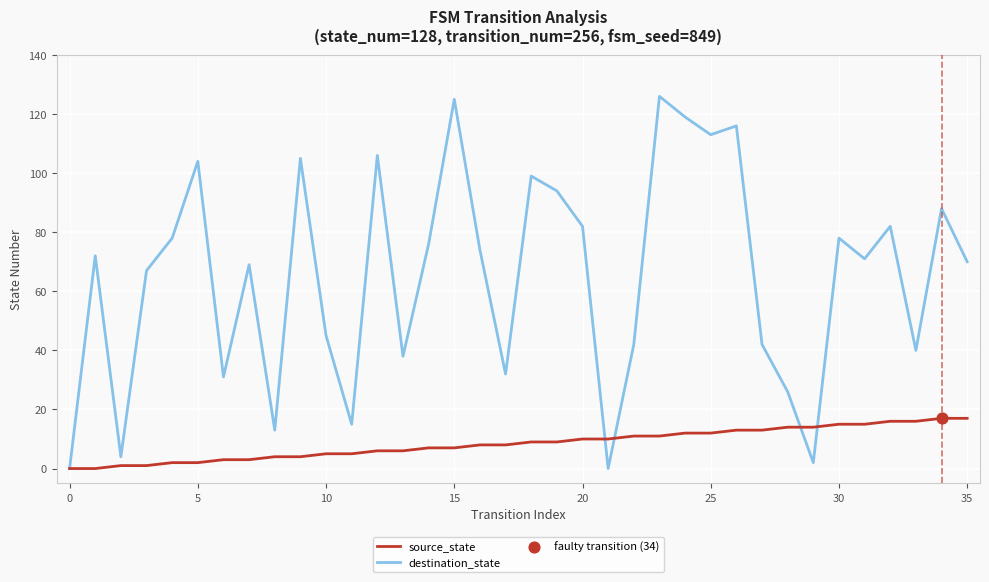

Which series has the widest spread of values?

destination_state